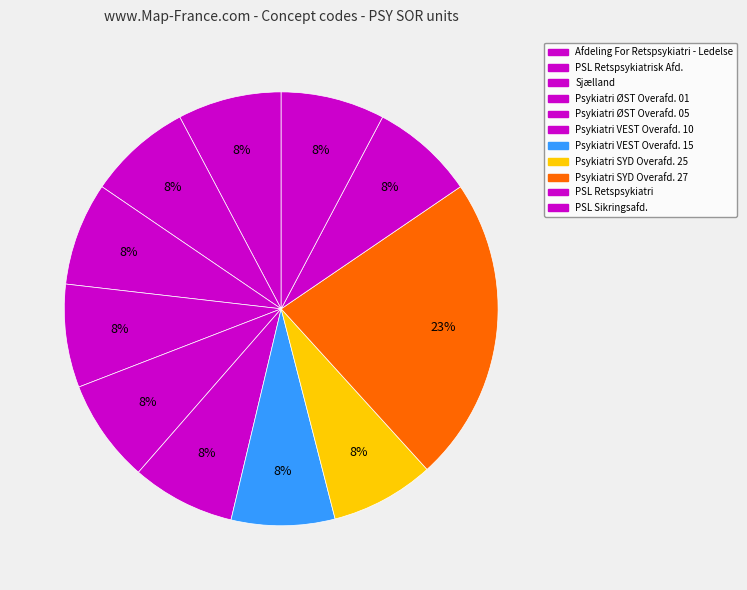

What is the largest slice in the pie chart?

Psykiatri SYD Overafd. 27